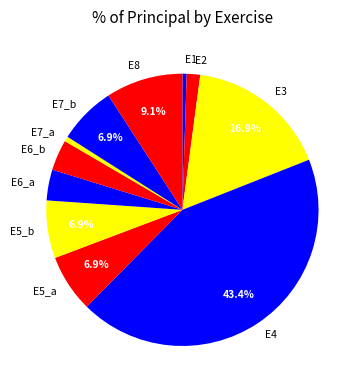

Is the sum of E5_a and E1 greater than half?

No